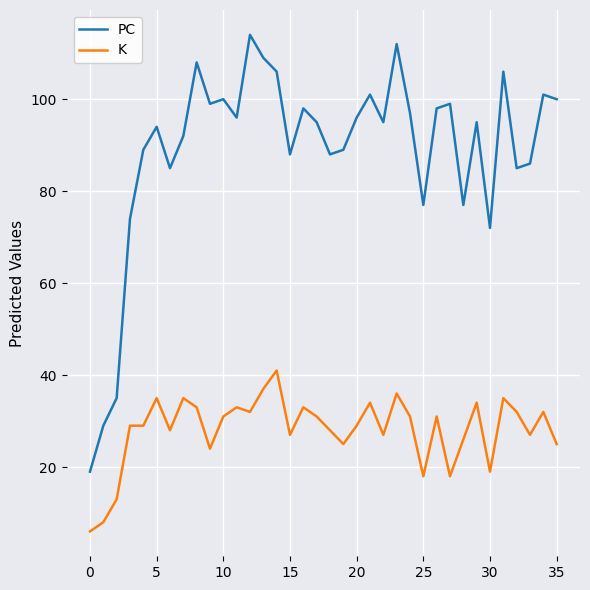

True or false: K and PC intersect in this chart.

False